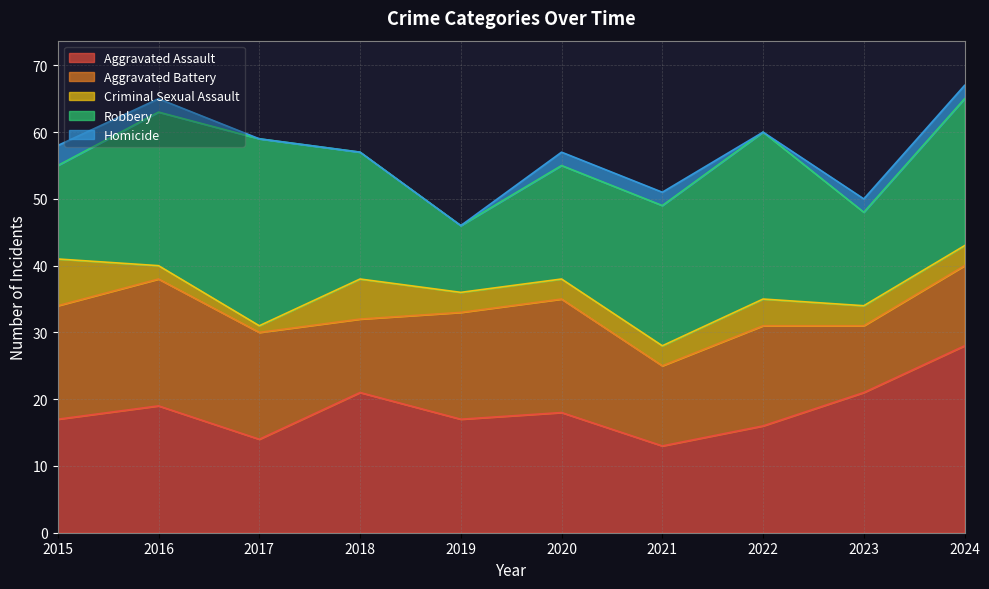

Between 2015 and 2019, which is larger?

2015